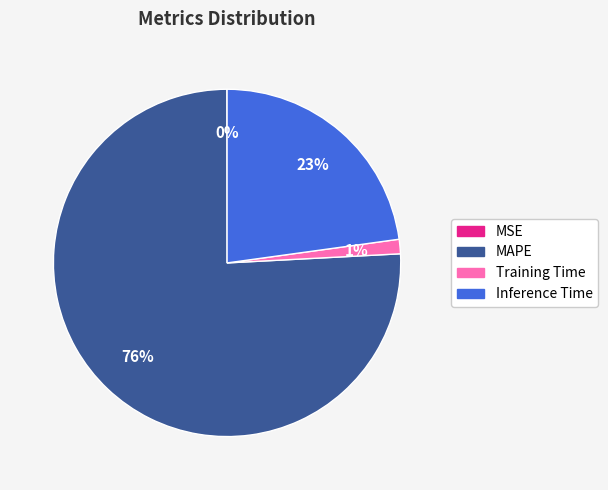

To the nearest percent, what is the average slice percentage?

25%